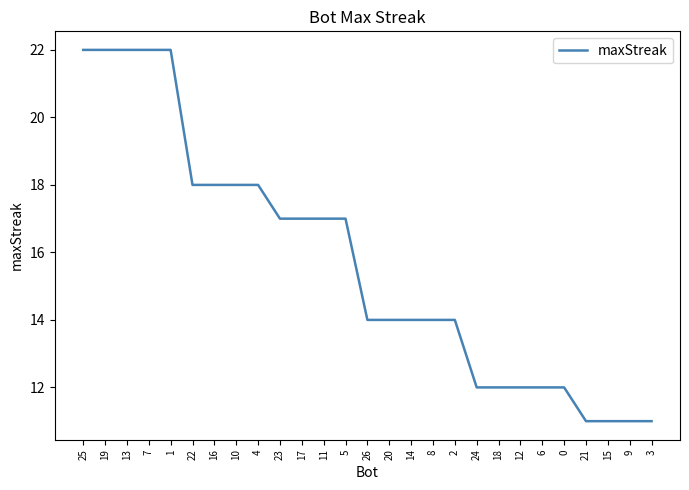

What position from the left is 20?

15